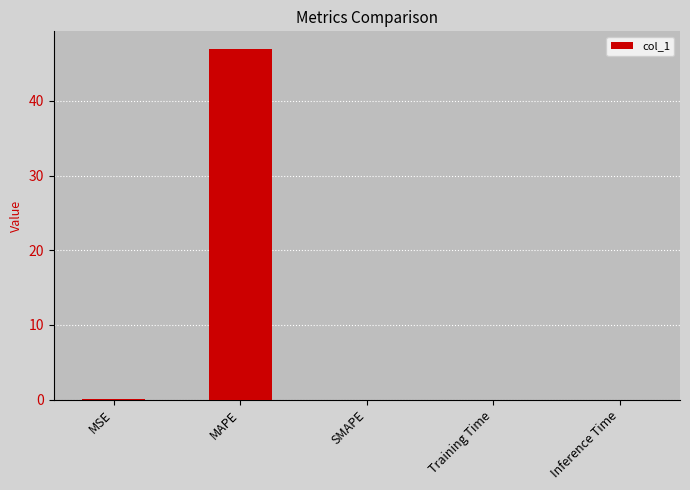

Is it true that the value at SMAPE is 0.0?

True